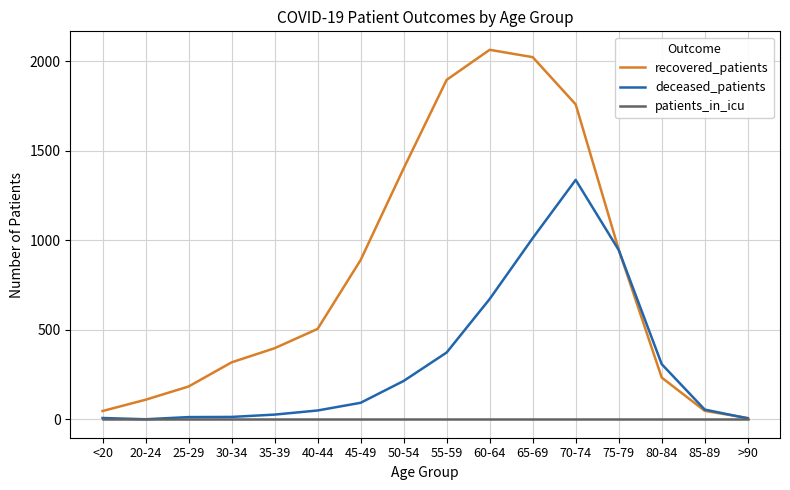

Which series has the largest total across all categories?

recovered_patients